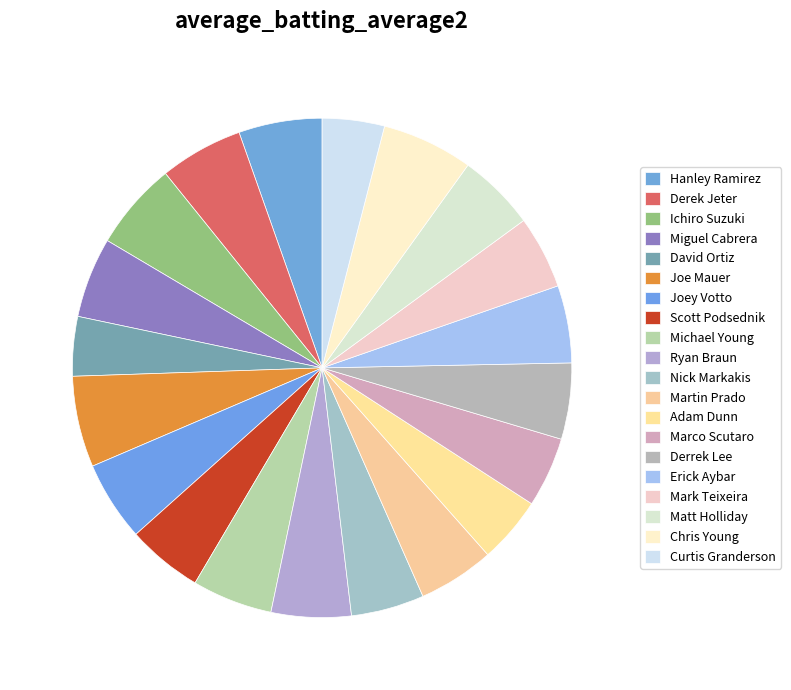

To the nearest percent, what percentage of the pie is Mark Teixeira?

5%